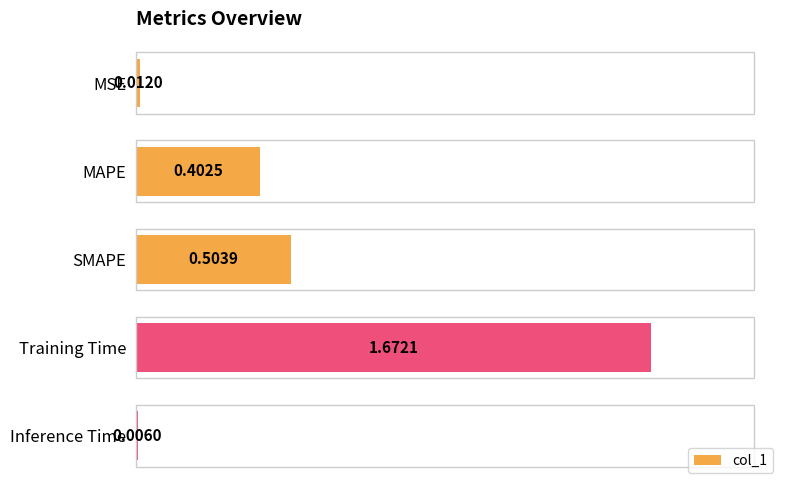

What is the sum of the values at MAPE and Training Time?

2.1